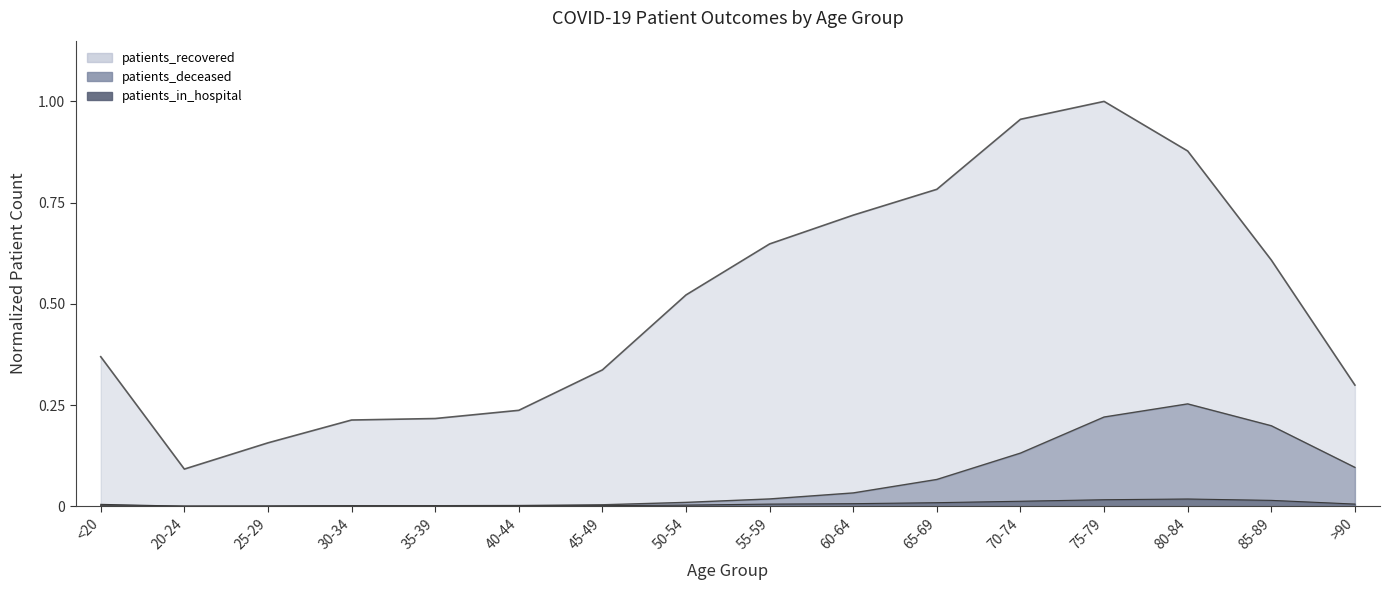

Reading left to right, list all the values displayed in this chart.

patients_recovered: <20=0.4	20-24=0.1	25-29=0.2	30-34=0.2	35-39=0.2	40-44=0.2	45-49=0.3	50-54=0.5	55-59=0.6	60-64=0.7	65-69=0.8	70-74=1.0	75-79=1.0	80-84=0.9	85-89=0.6	>90=0.3
patients_deceased: <20=0.0	20-24=0.0	25-29=0.0	30-34=0.0	35-39=0.0	40-44=0.0	45-49=0.0	50-54=0.0	55-59=0.0	60-64=0.0	65-69=0.1	70-74=0.1	75-79=0.2	80-84=0.3	85-89=0.2	>90=0.1
patients_in_hospital: <20=0.0	20-24=0.0	25-29=0.0	30-34=0.0	35-39=0.0	40-44=0.0	45-49=0.0	50-54=0.0	55-59=0.0	60-64=0.0	65-69=0.0	70-74=0.0	75-79=0.0	80-84=0.0	85-89=0.0	>90=0.0